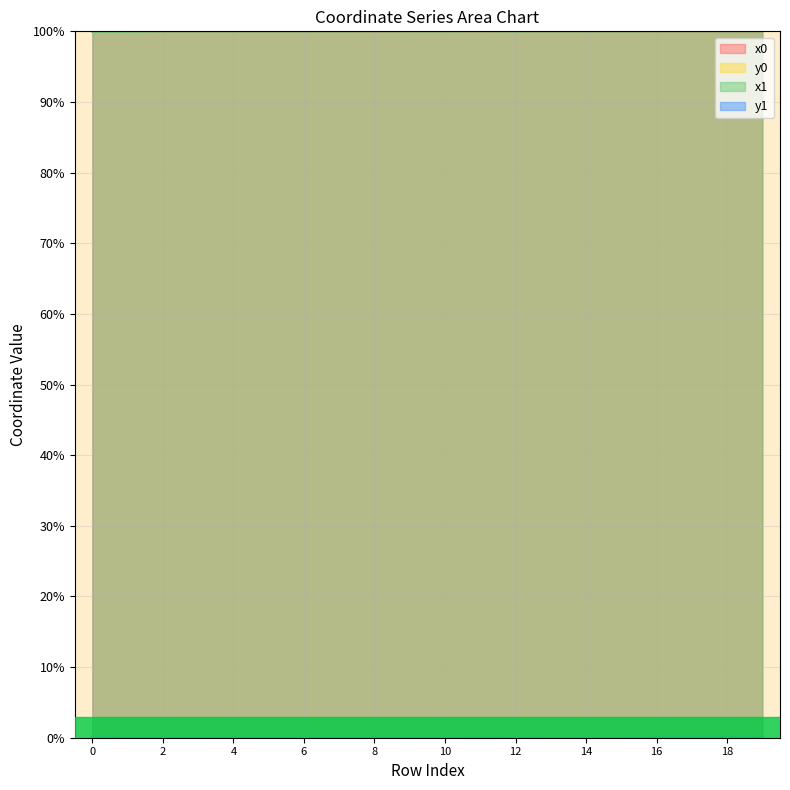

Between 12 and 13, which series saw the biggest shift?

y1